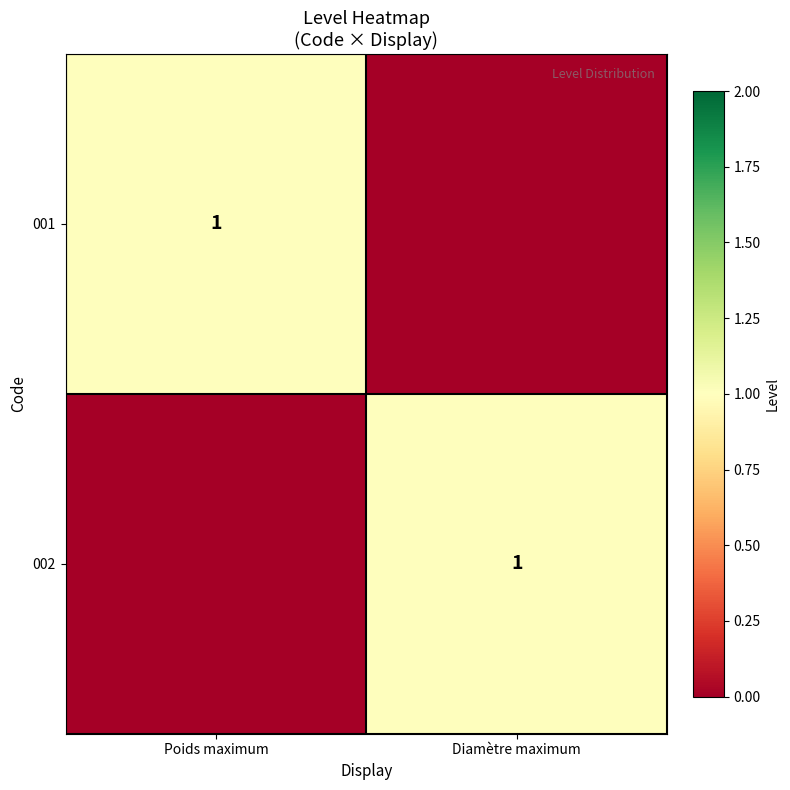

The value of 002 at Diamètre maximum is 2. True or false?

False